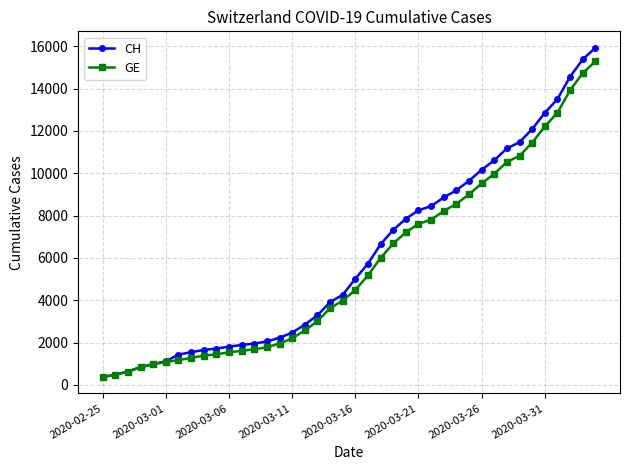

Which series has the widest spread of values?

CH